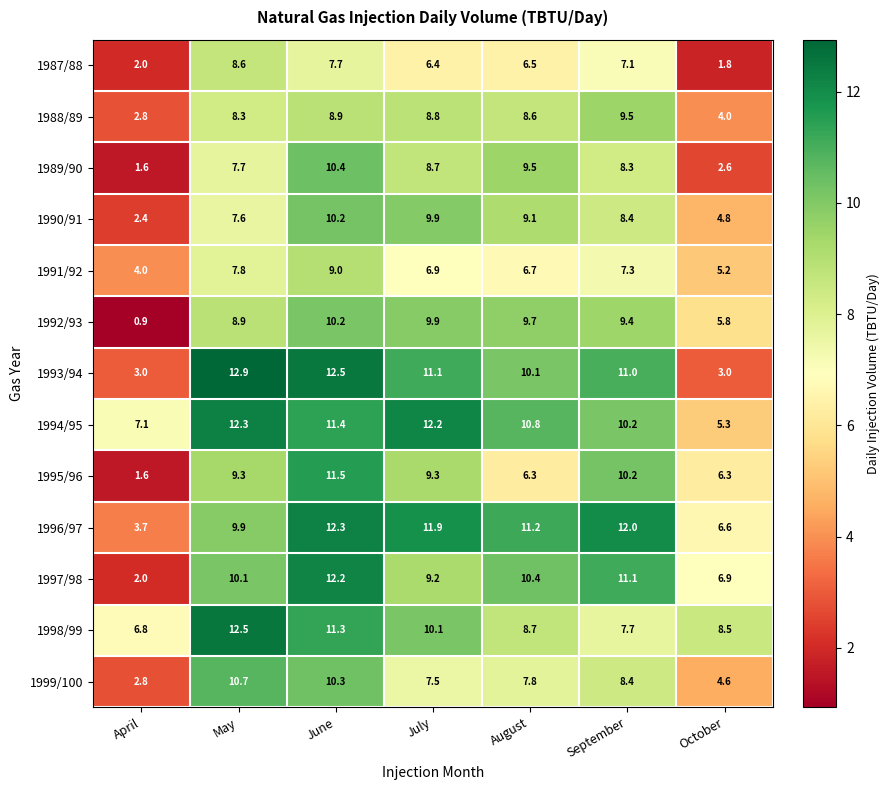

At which category does the chart reach its peak across all series?

May